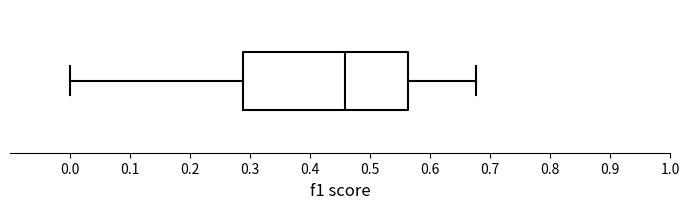

Where does the median line of the box sit on the x-axis? The values are not printed on the chart, so give them approximately, as read against the axis.

0.46